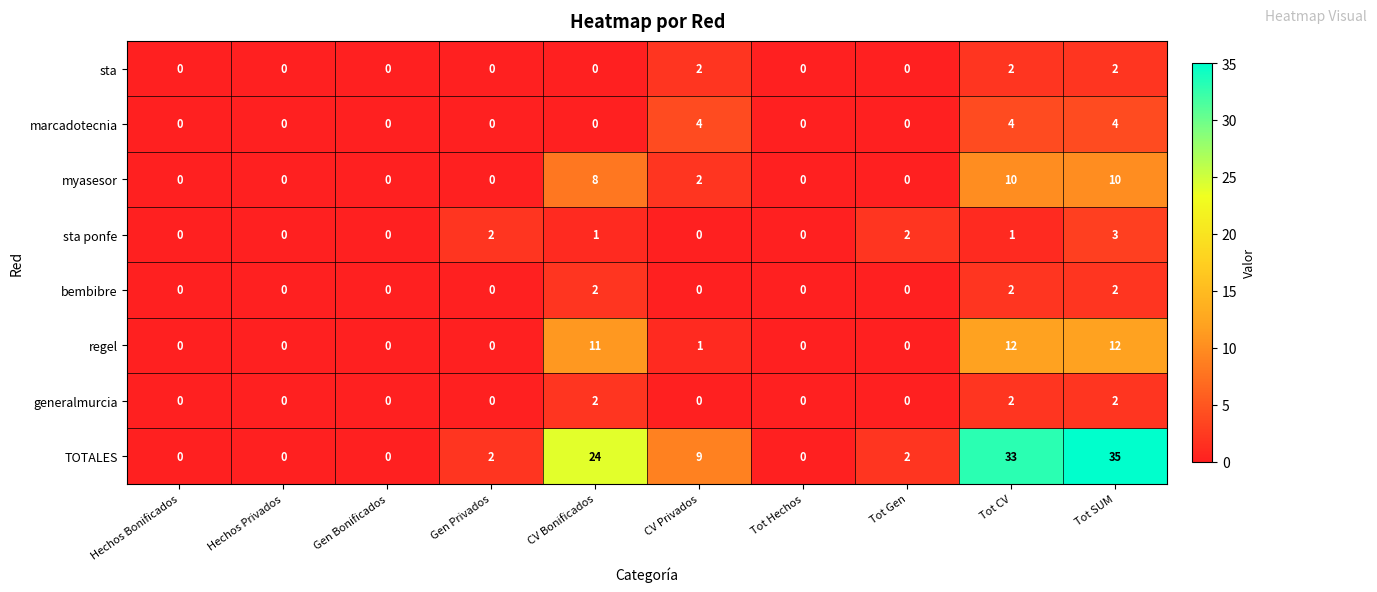

At how many categories does at least one series exceed 6?

4